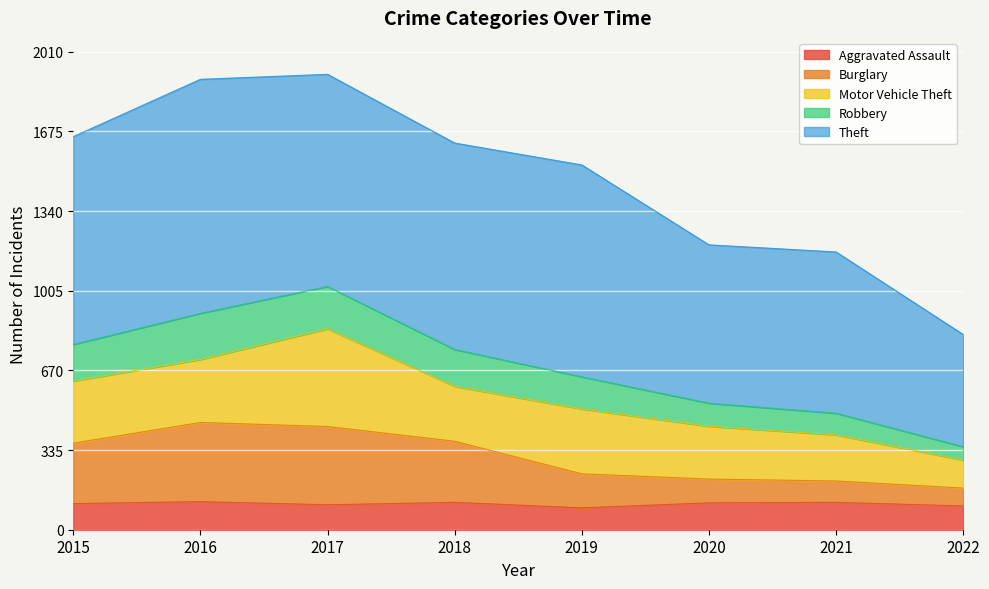

Where is the first local maximum for Robbery?

2017